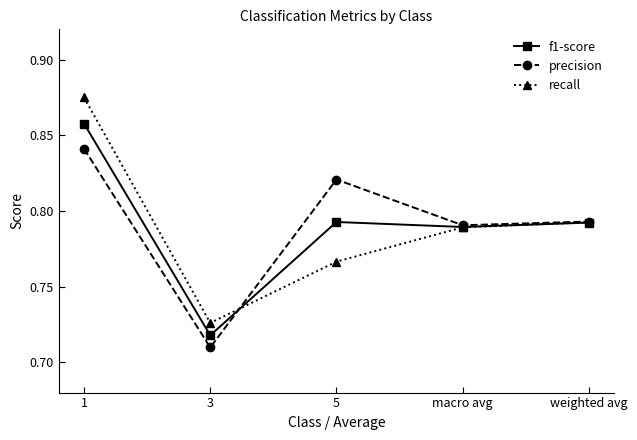

Which category has the lowest value in the precision series?

3